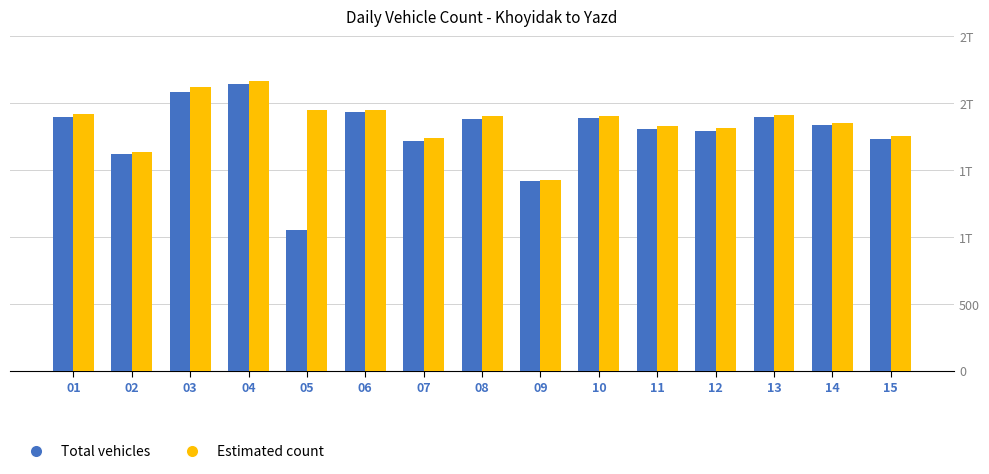

Where is Estimated count nearest to the value 1794?

12